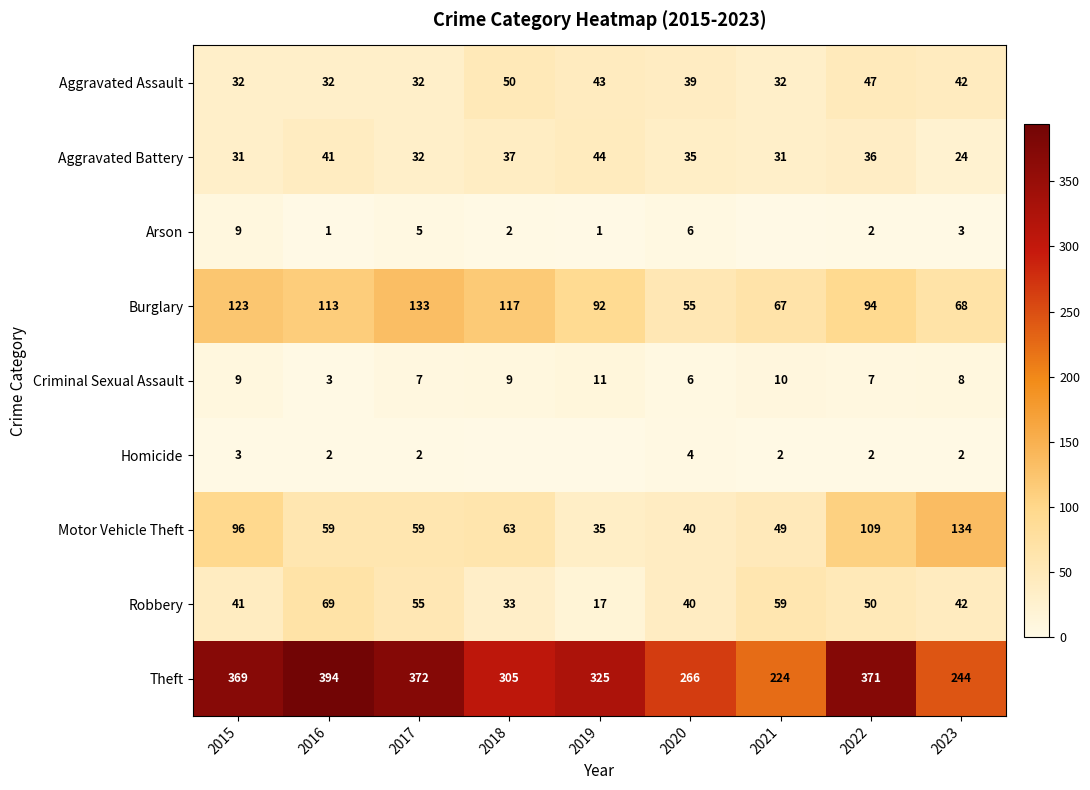

True or false: Arson has a value of 3 at 2022.

False